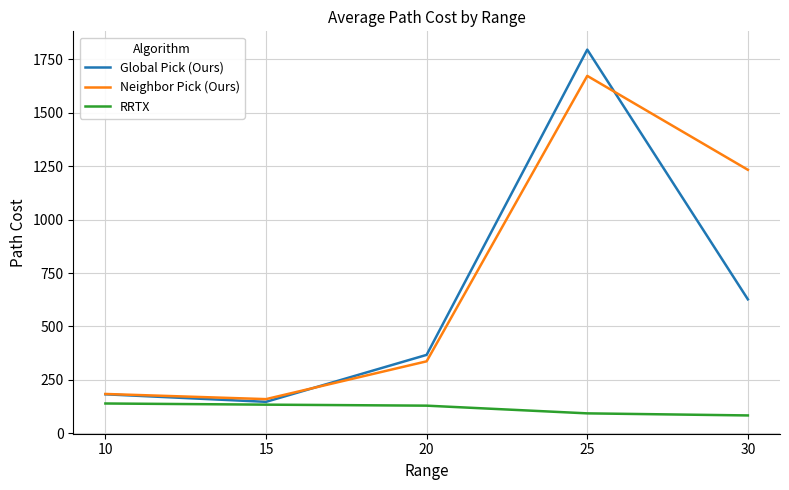

List the series in order of their peak value, lowest first.

RRTX, Neighbor Pick (Ours), Global Pick (Ours)